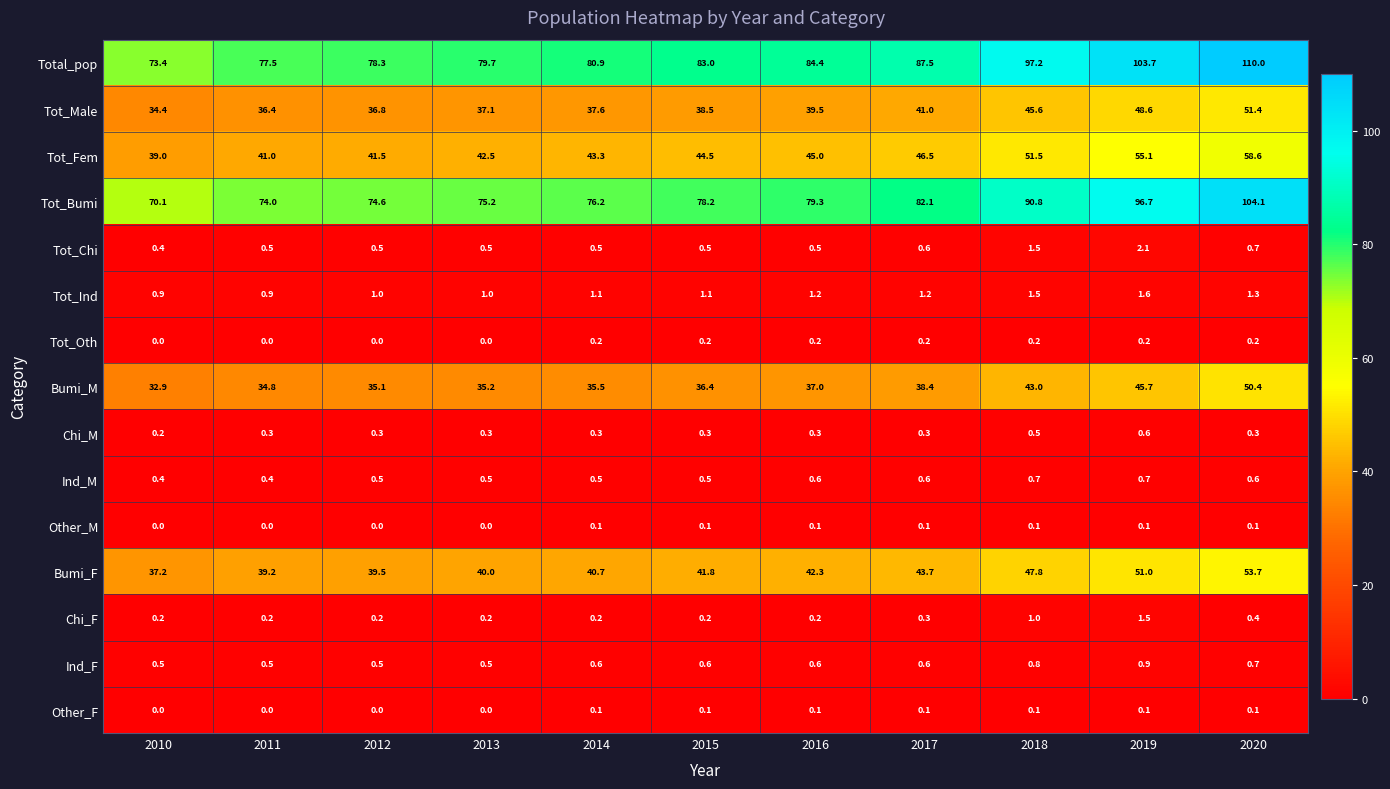

Where is Tot_Chi nearest to the value 1?

2020